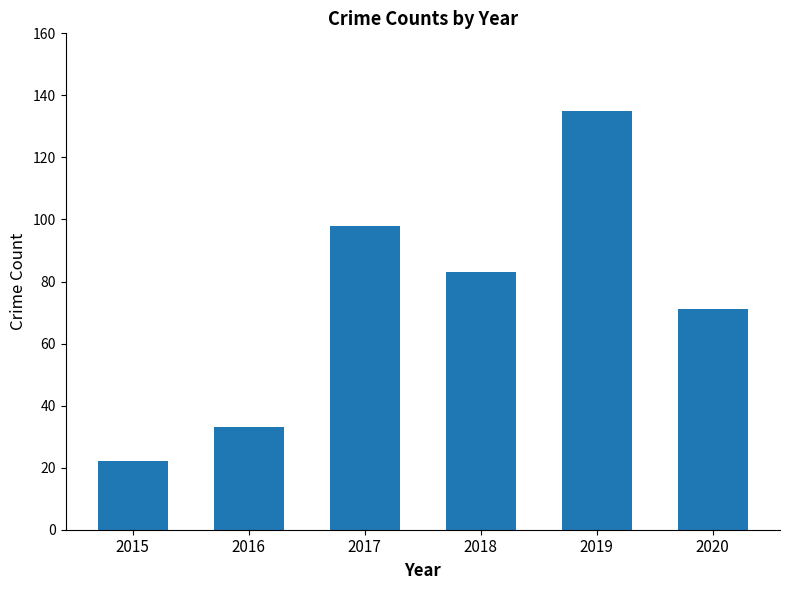

What is the ratio of the value at 2020 to the value at 2019?

0.5